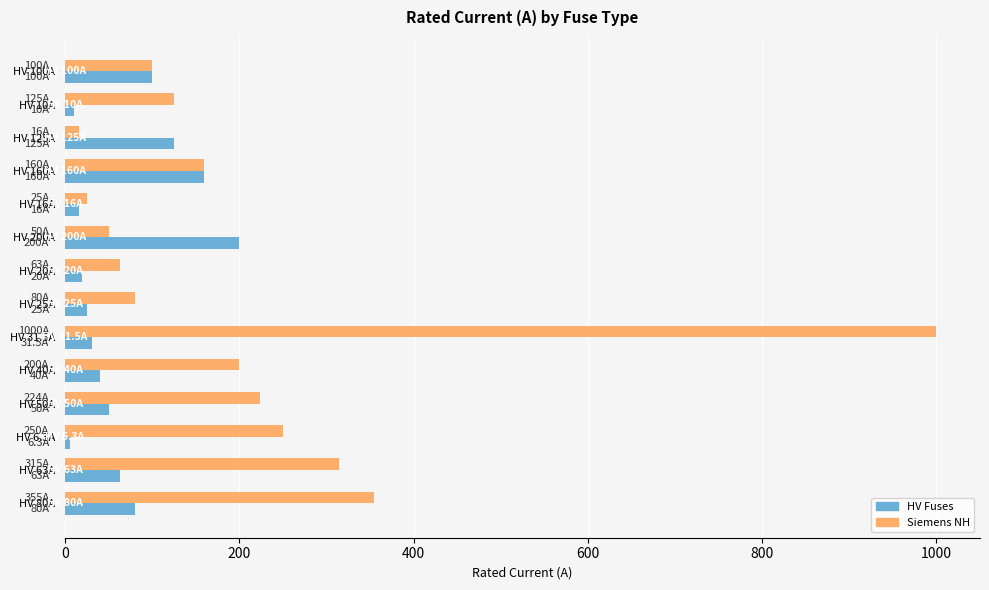

Is it true that Siemens NH equals 200.0 at HV 40A?

True